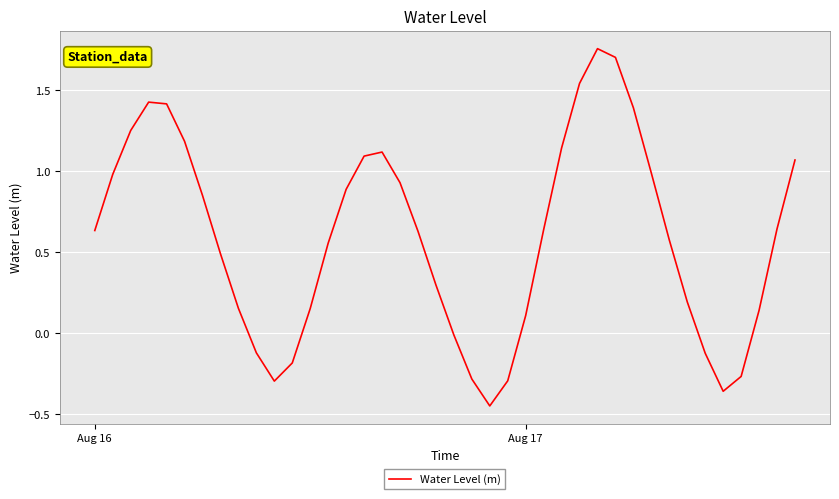

What is the difference between the maximum and minimum values?

2.2